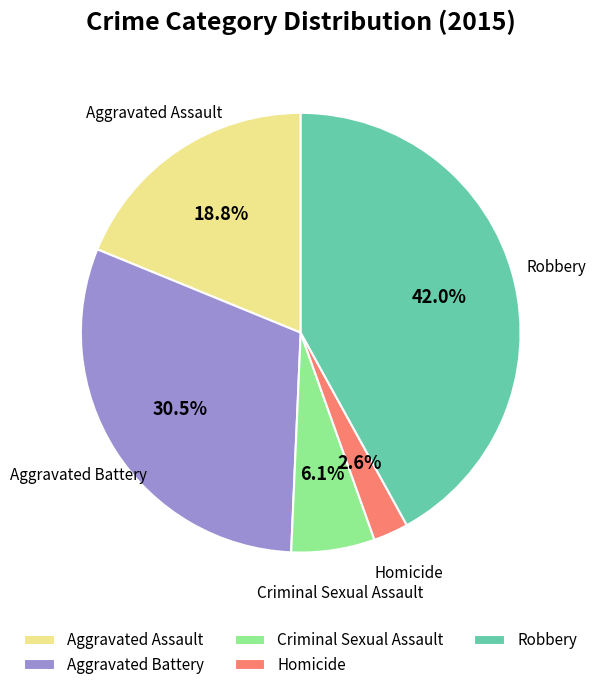

What is the largest slice in the pie chart?

Robbery